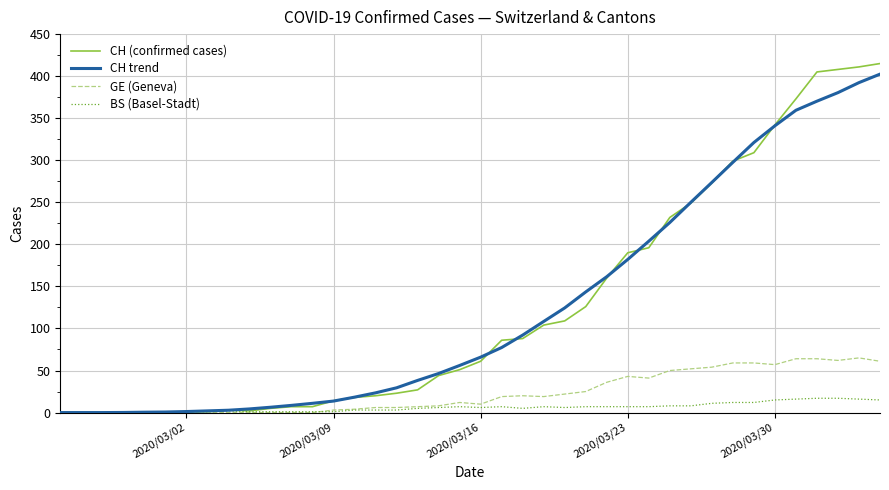

Which series has the largest range (max minus min)?

CH (confirmed cases)